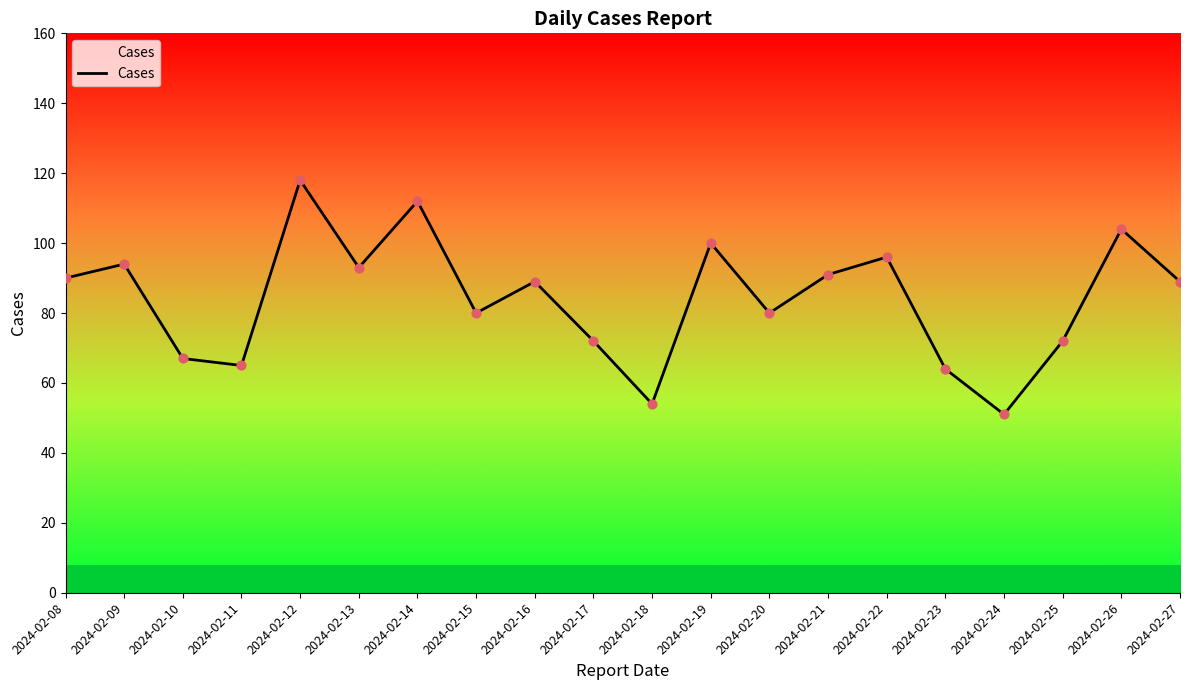

What is the change in value from 2024-02-12 to 2024-02-19?

-18